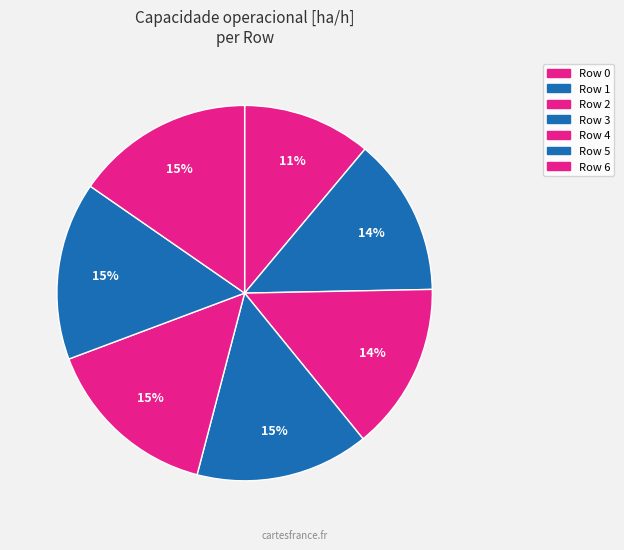

How many slices are in this pie chart?

7